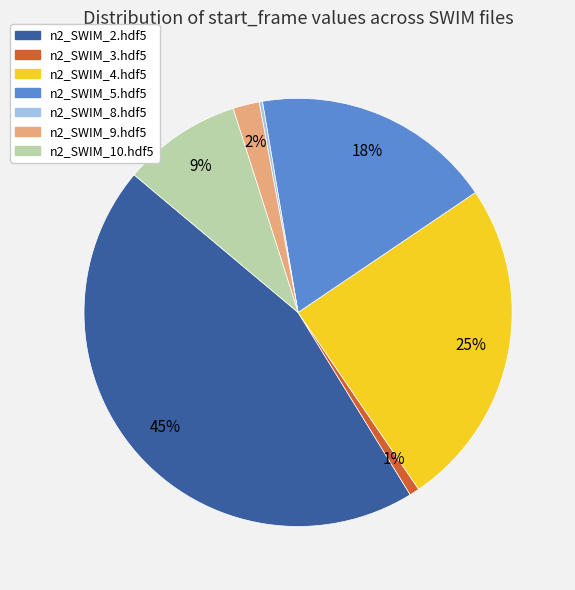

To the nearest percent, what is the combined percentage of n2_SWIM_9.hdf5 and n2_SWIM_4.hdf5?

27%